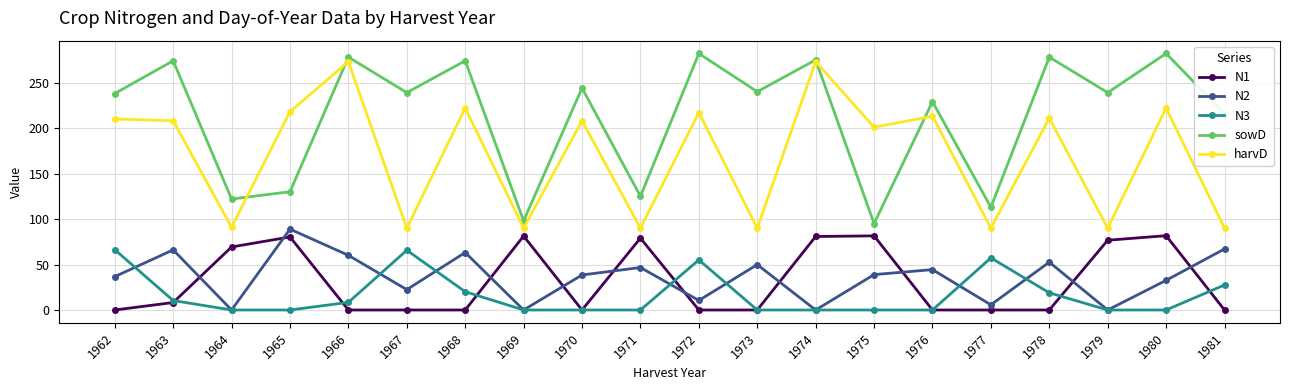

At which label does sowD first exceed 239?

1963